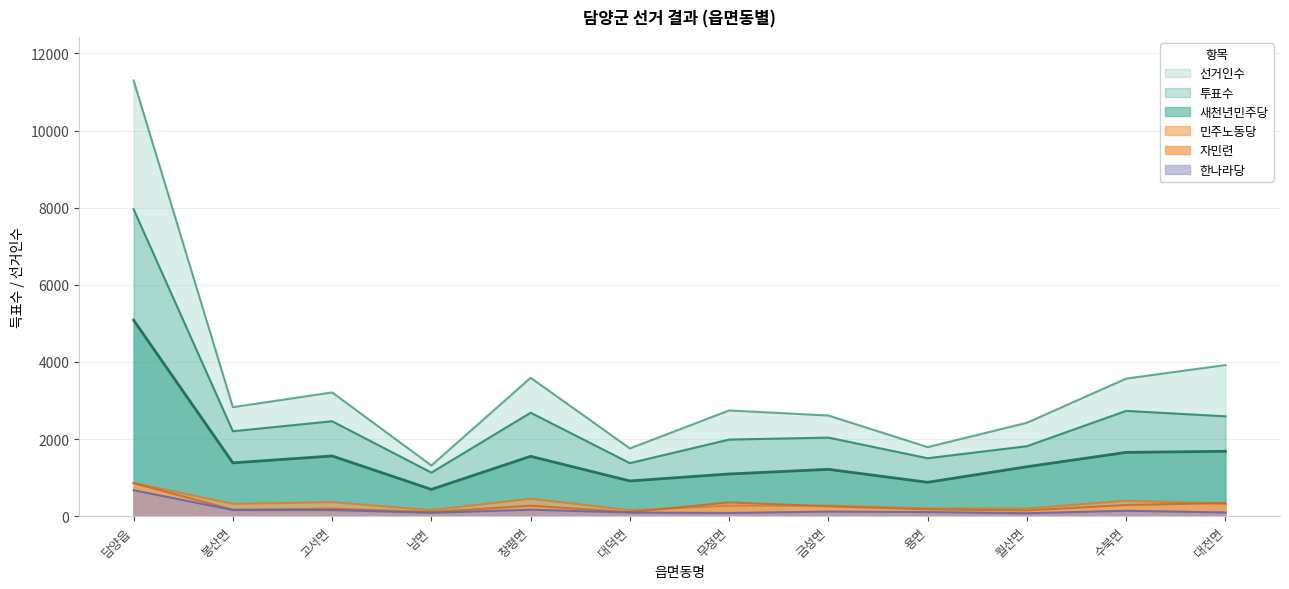

What is the difference between the second highest and minimum values in the 새천년민주당 series?

988